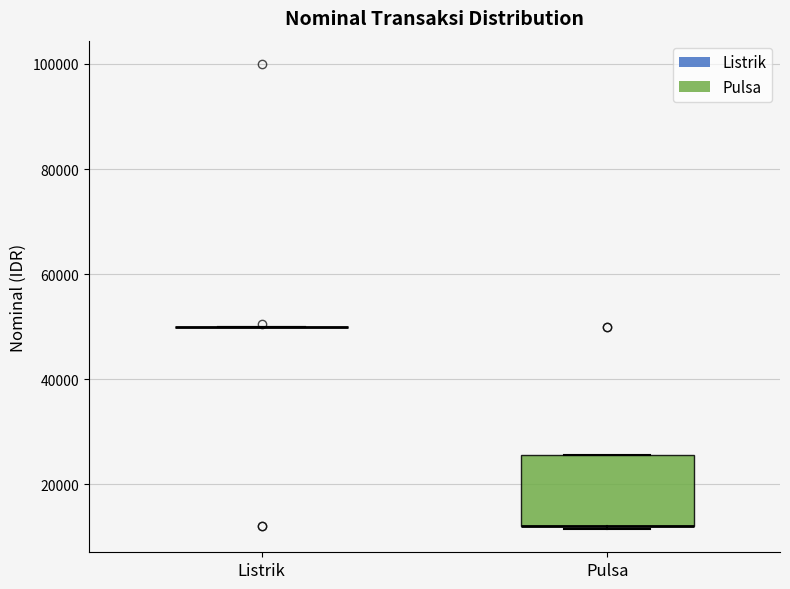

Reading left to right, transcribe this box plot: for each box, give where its median line is, the range the box spans, and where its two whiskers end, as read against the y-axis. The values are not printed on the chart, so give them approximately, as read against the axis.

Listrik: box collapsed to a line at 50000, whiskers 50000 to 50000
Pulsa: median 12000 (drawn on the box's lower edge), box 12000 to 26000, whiskers 12000 to 26000